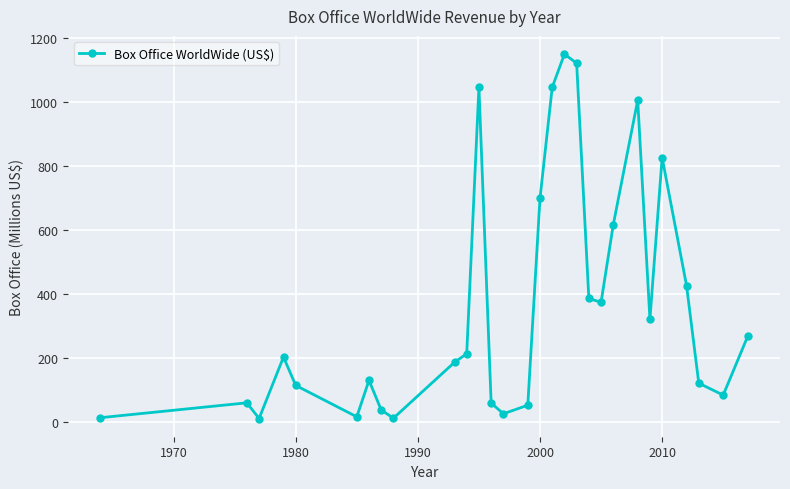

What is the value of the 25th point from the left?

825.5